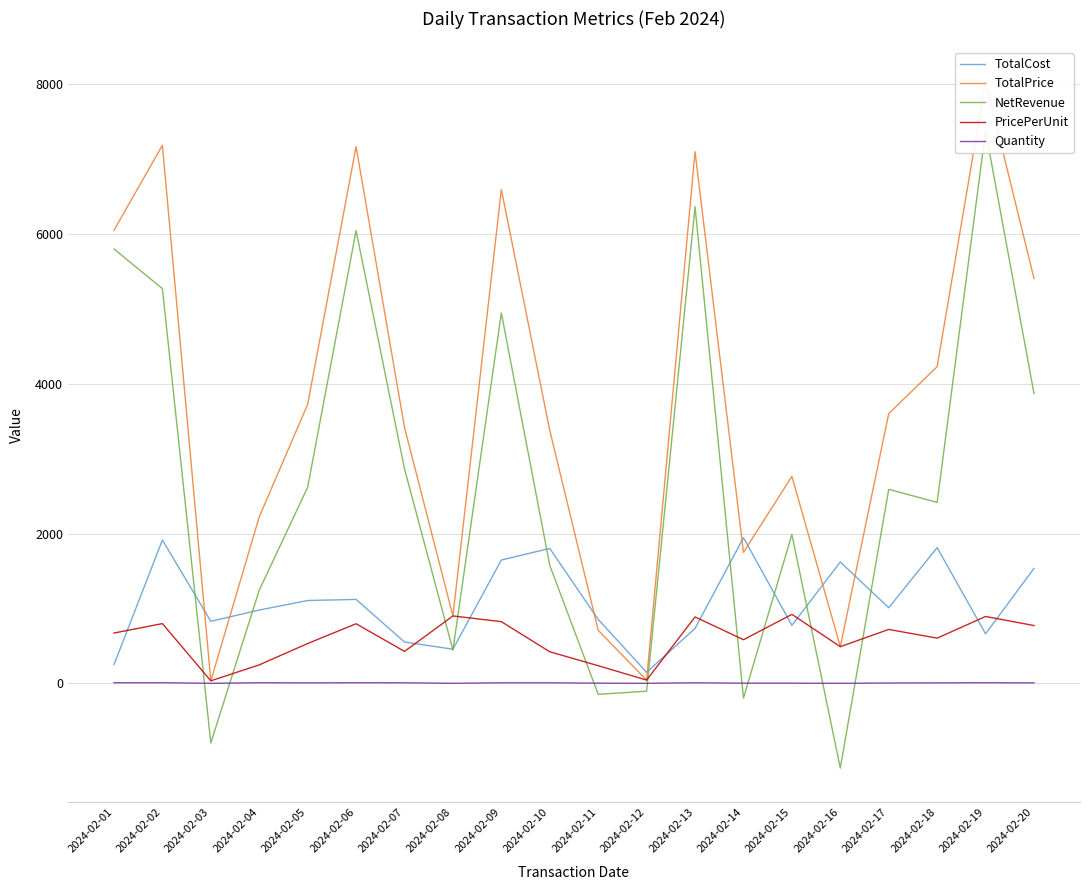

What is the approximate value of TotalCost at 2024-02-09?

1647